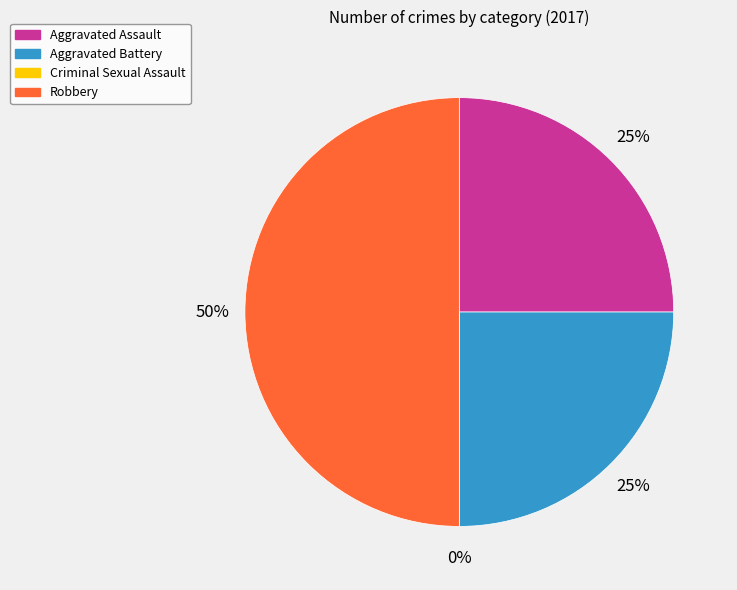

True or false: Robbery accounts for 38% of the total.

False